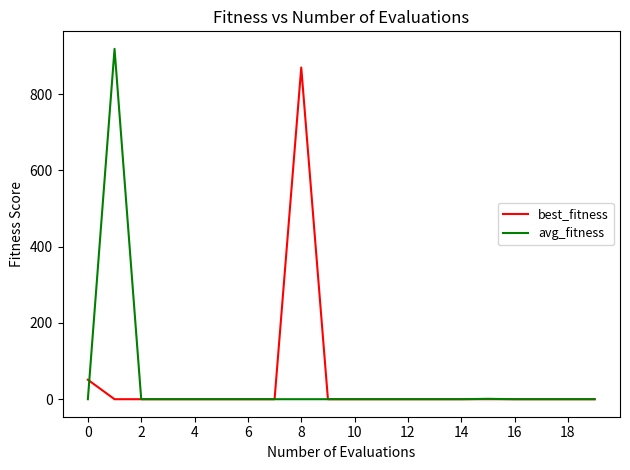

What are all the series names shown in the legend?

best_fitness, avg_fitness